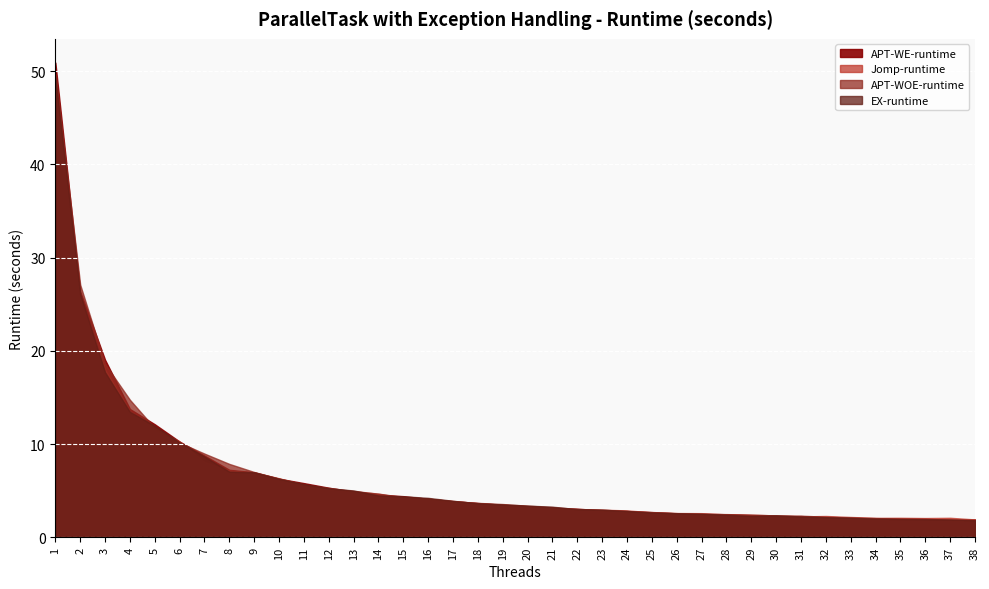

What is the value of the Jomp-runtime point at the 33rd from the left?

2.2